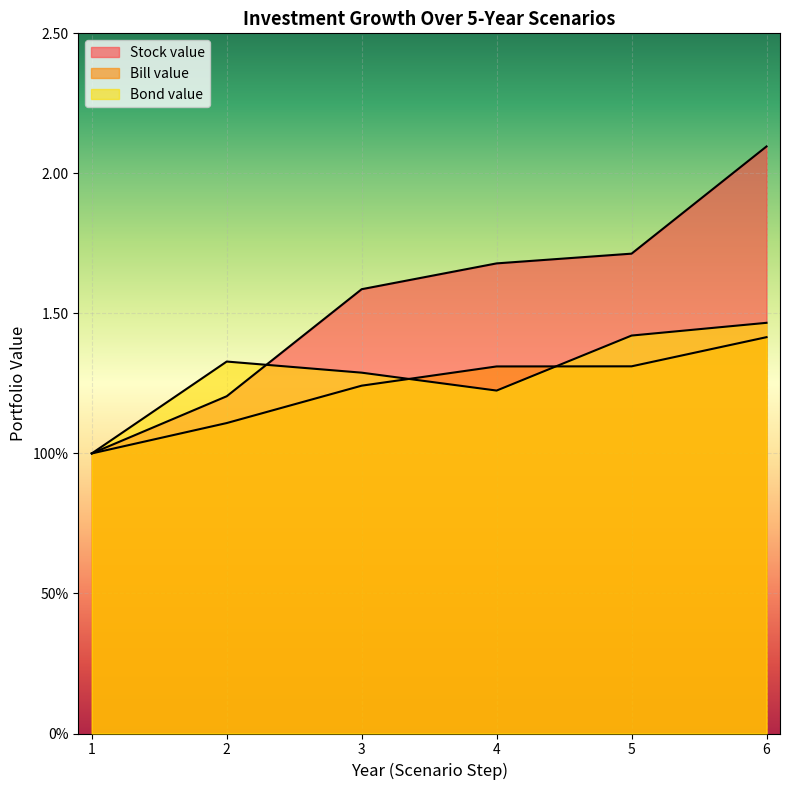

Between 3 and 6, which series saw the biggest shift?

Stock value